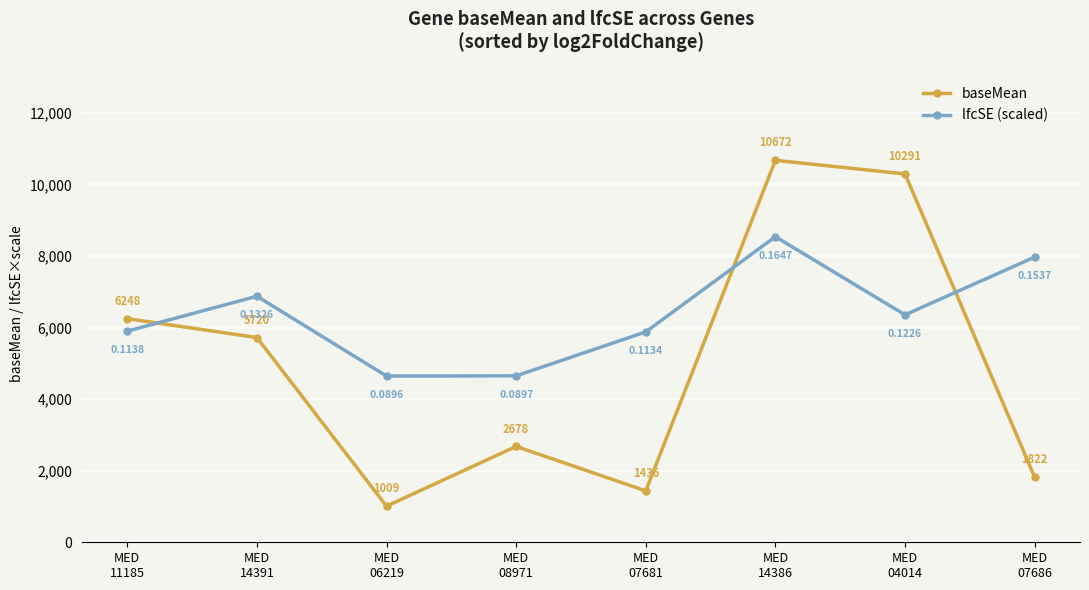

What is the difference between the highest and lowest values at MED
04014?

3936.0